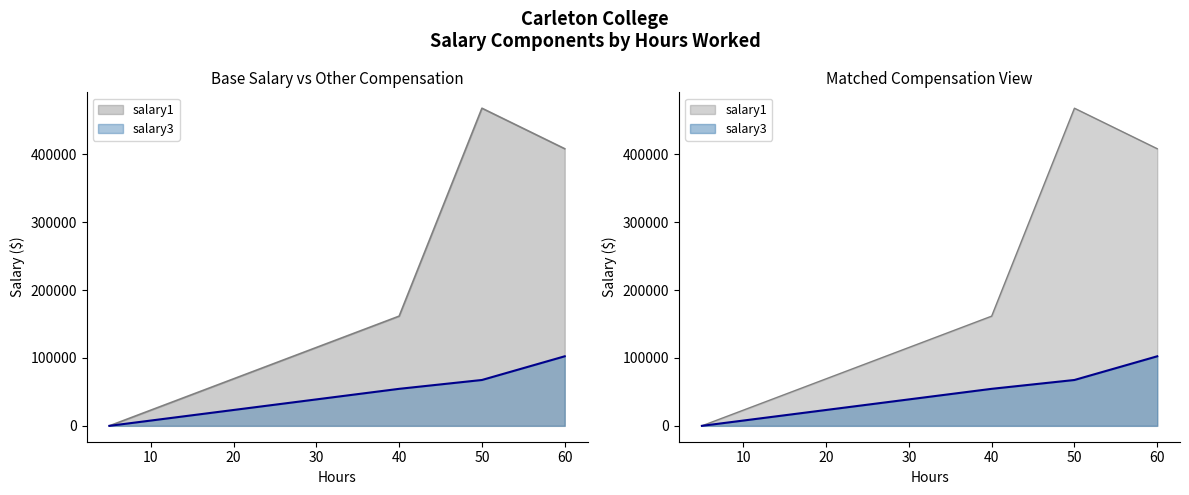

Does the chart display data point markers on the line(s)?

No